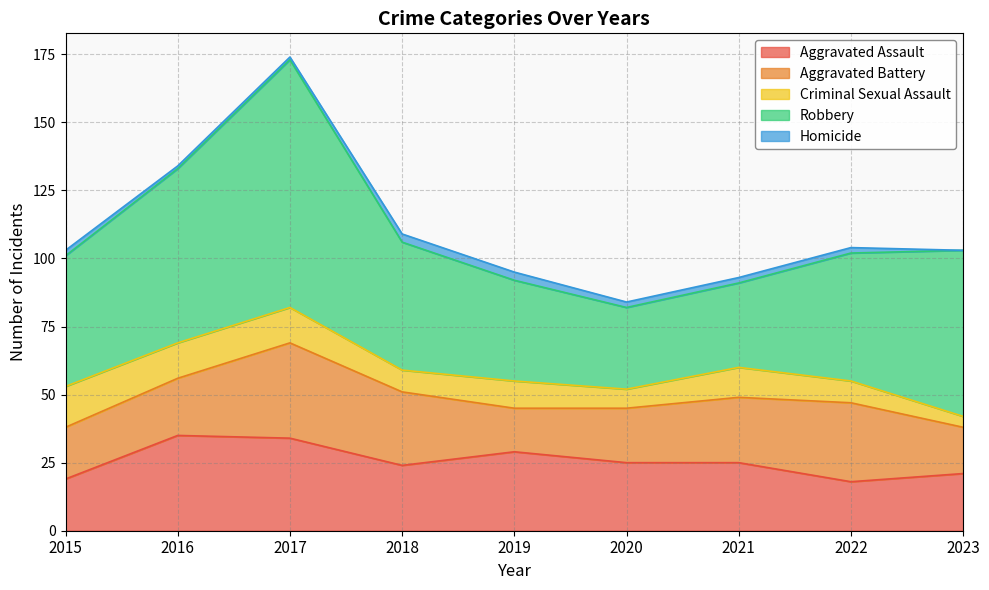

What is the value of the Aggravated Assault point at the 9th from the left?

21